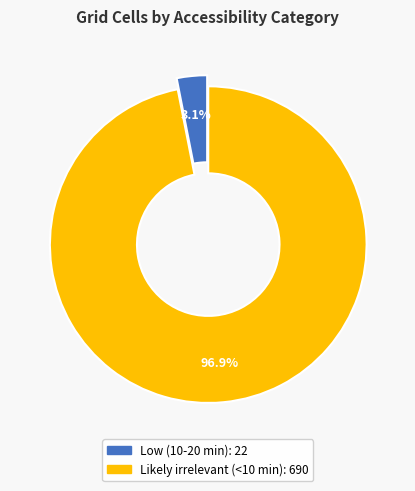

Rank the categories by value from highest to lowest.

Likely irrelevant (<10 min), Low (10-20 min)